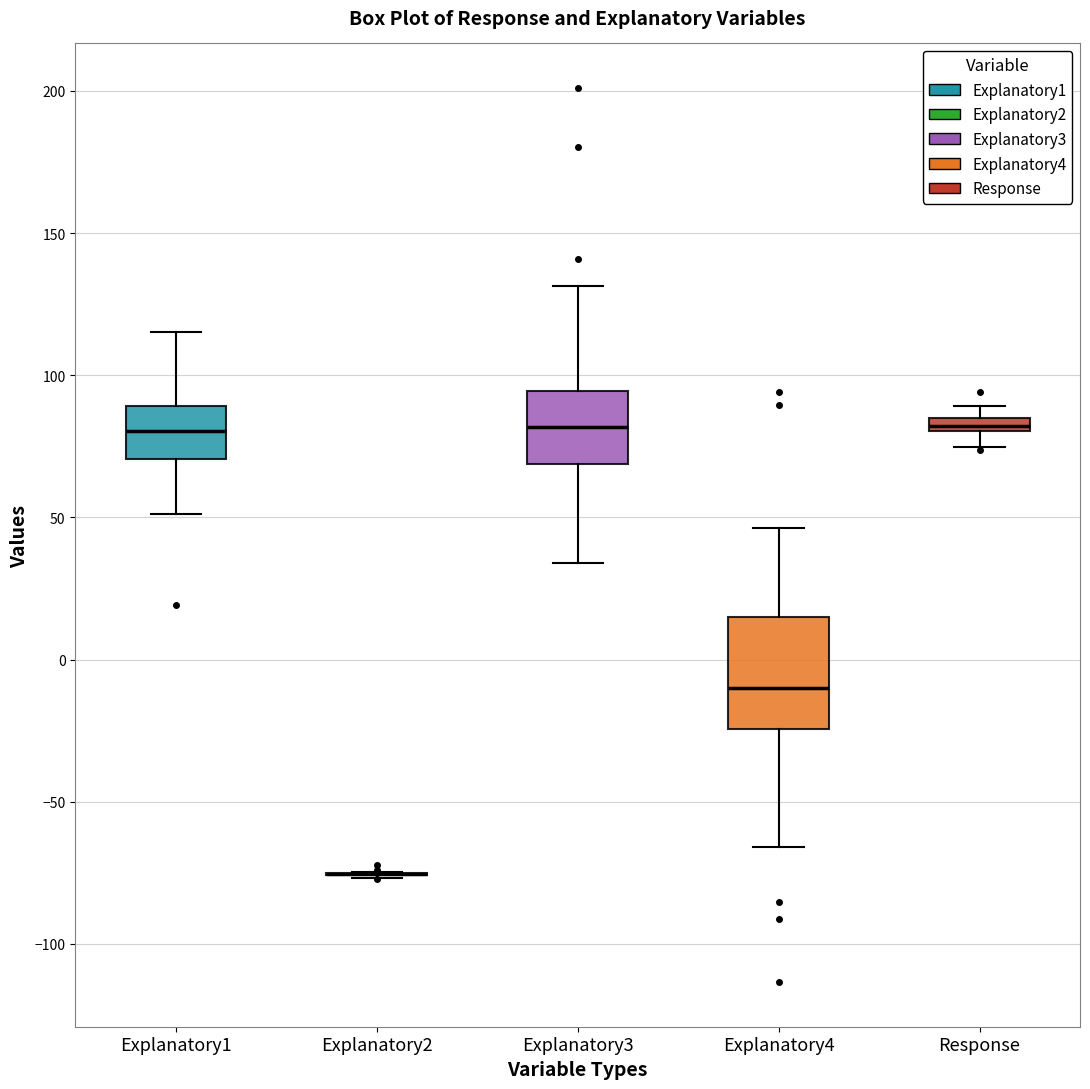

Comparing the boxes themselves (not the whiskers), which one is the tallest?

Explanatory4